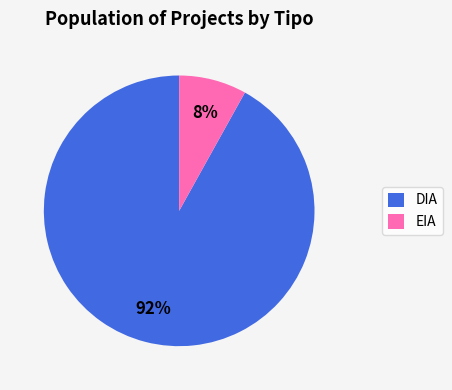

To the nearest percent, what is the combined percentage of EIA and DIA?

100%